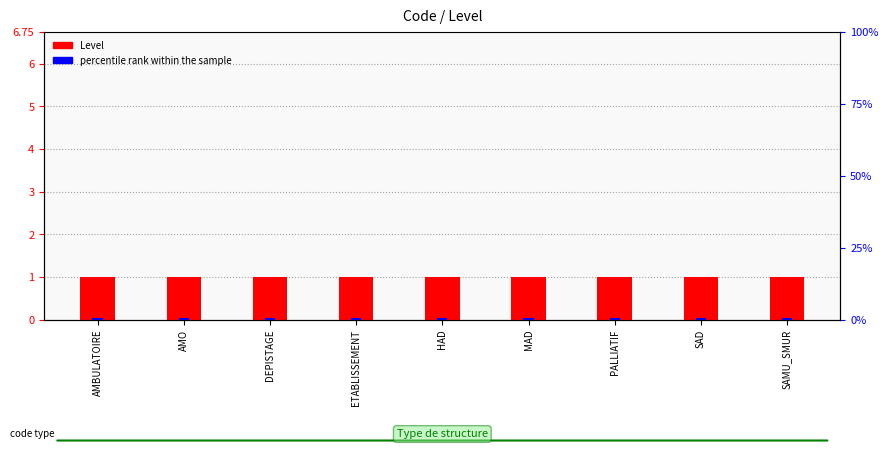

What are all the series names shown in the legend?

Level, percentile rank within the sample